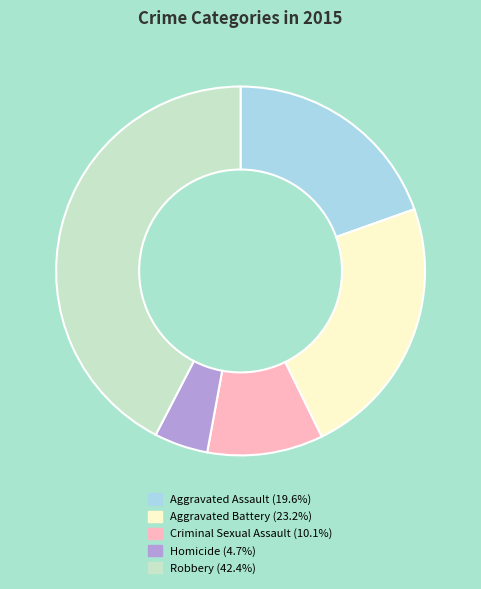

Is the sum of Homicide and Aggravated Battery greater than half?

No